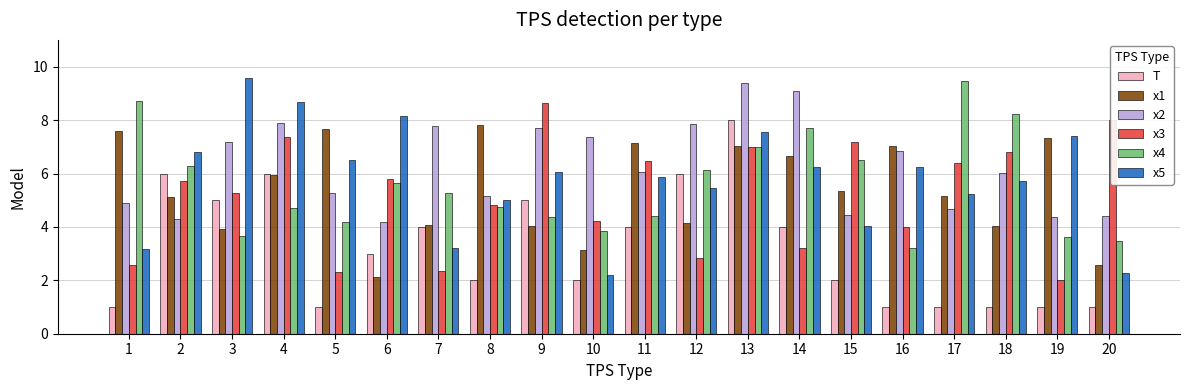

True or false: x1 has a value of 4.1 at 7.

True